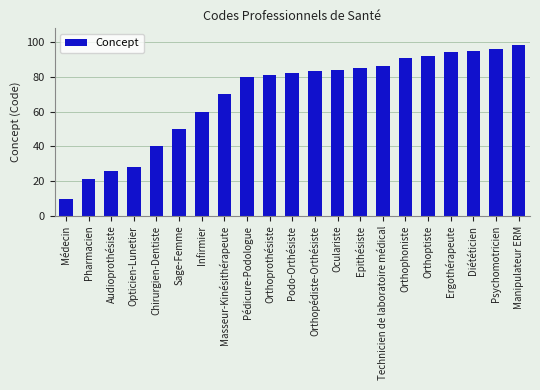

What is the smallest value displayed?

10